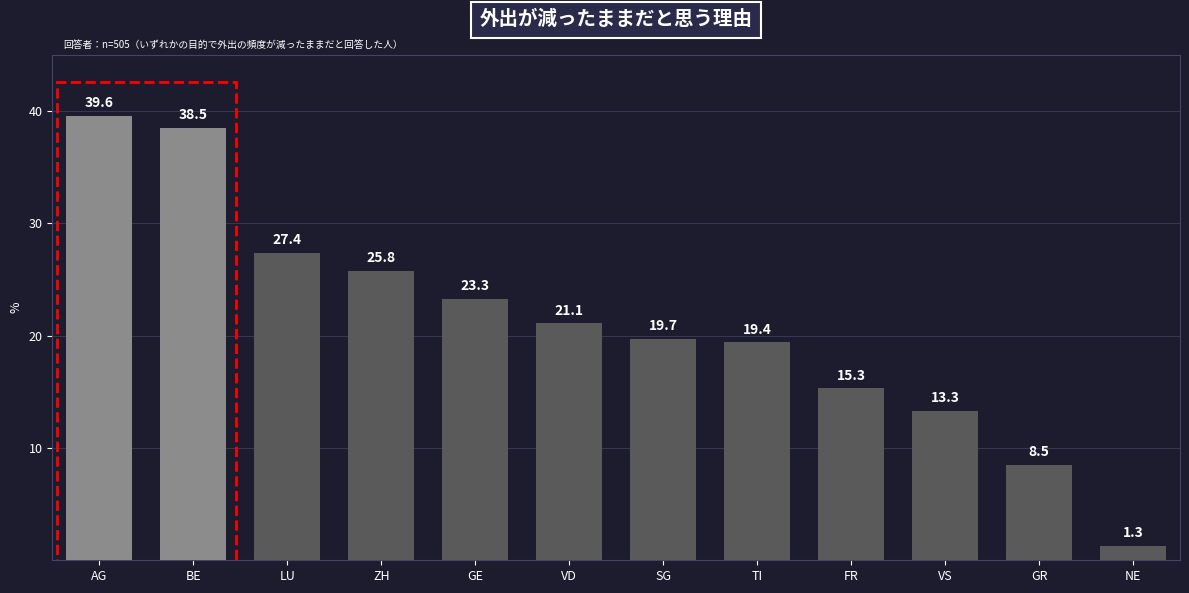

At which category does the chart reach its peak across all series?

AG